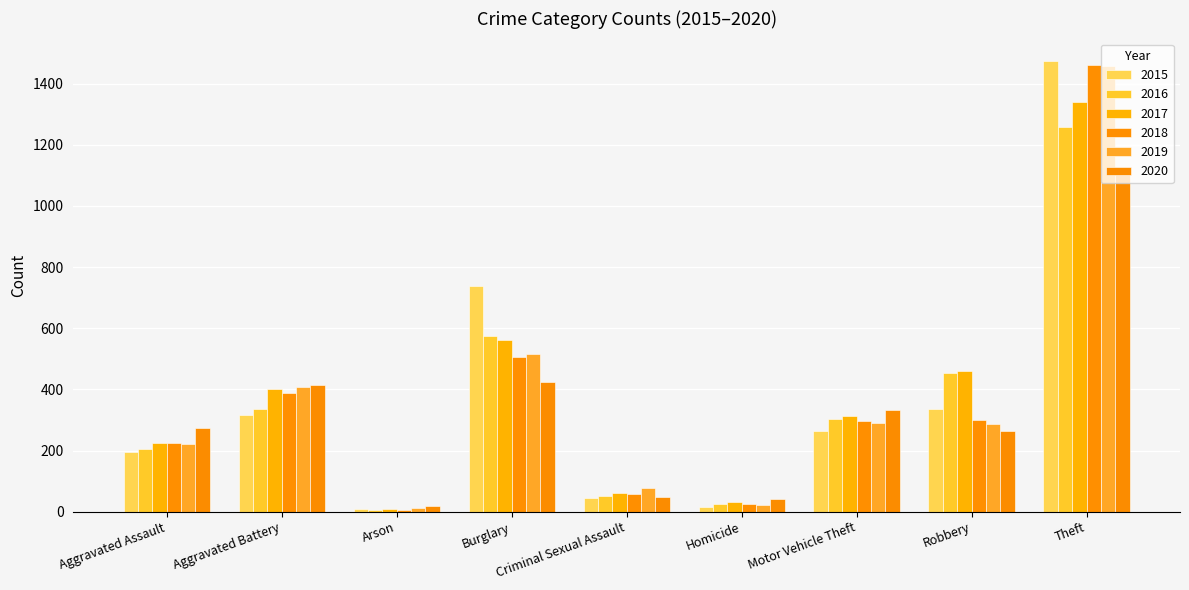

Which series has the largest range (max minus min)?

2015